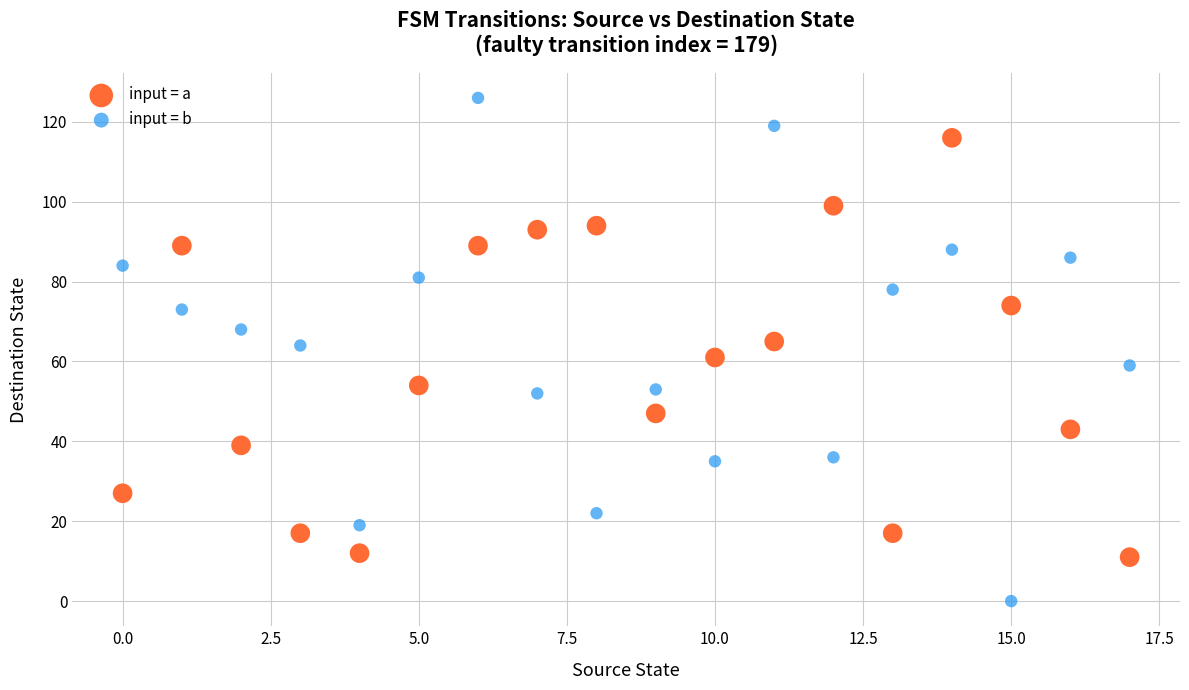

Across all data points, what is the range of Y values (max minus min)?

126